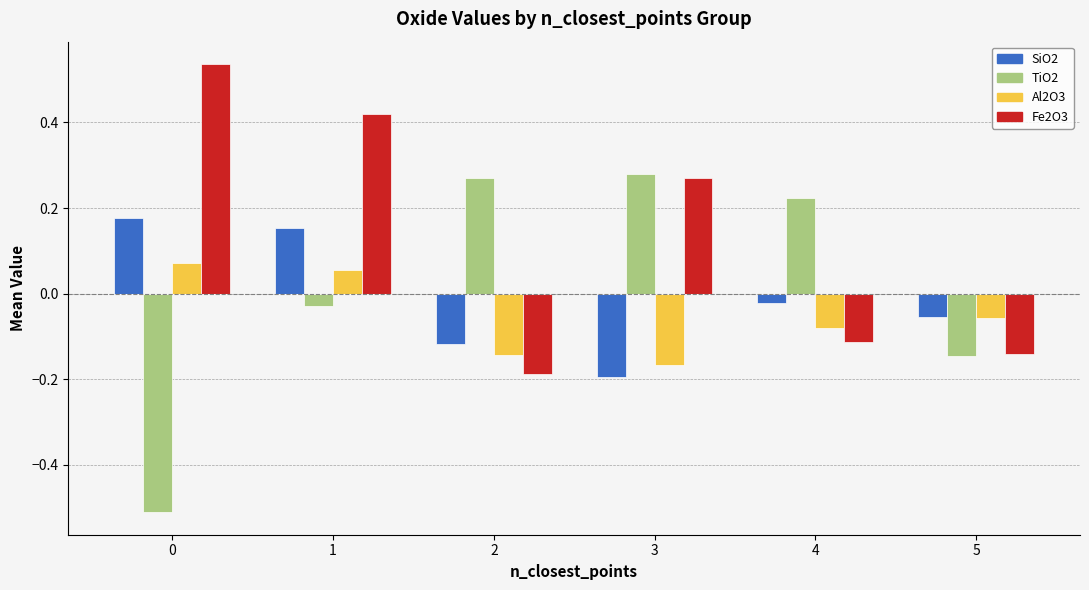

Is it true that TiO2 equals 0.3 at 2?

True